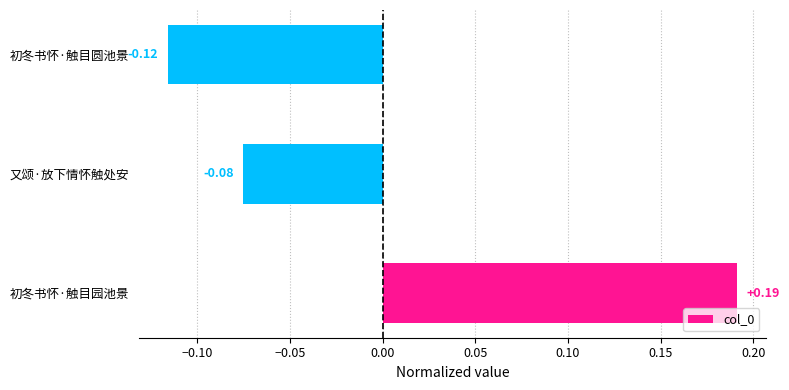

How many values are above zero?

1